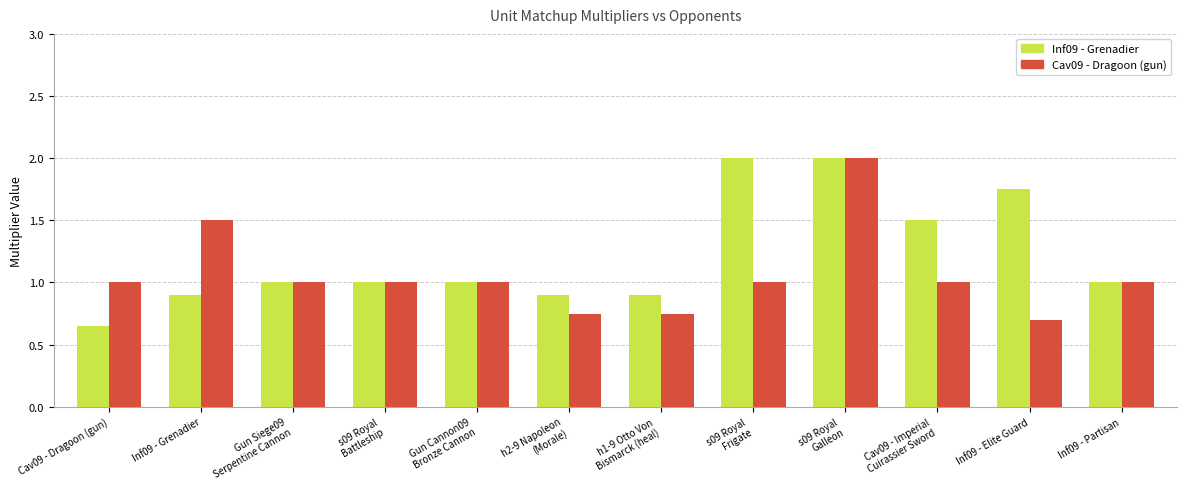

What is the sum of the Inf09 - Grenadier values at s09 Royal
Frigate and h2-9 Napoleon
(Morale)?

2.9